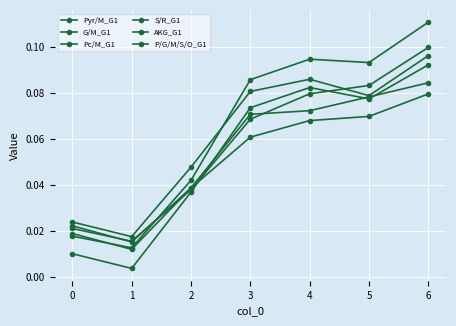

How many data points does each series have?

7